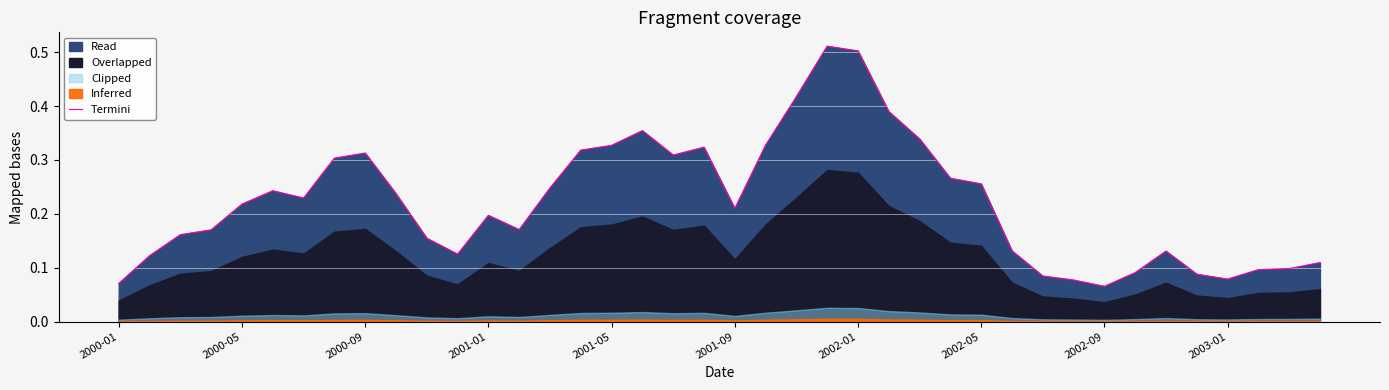

How many lines are shown in the chart?

1